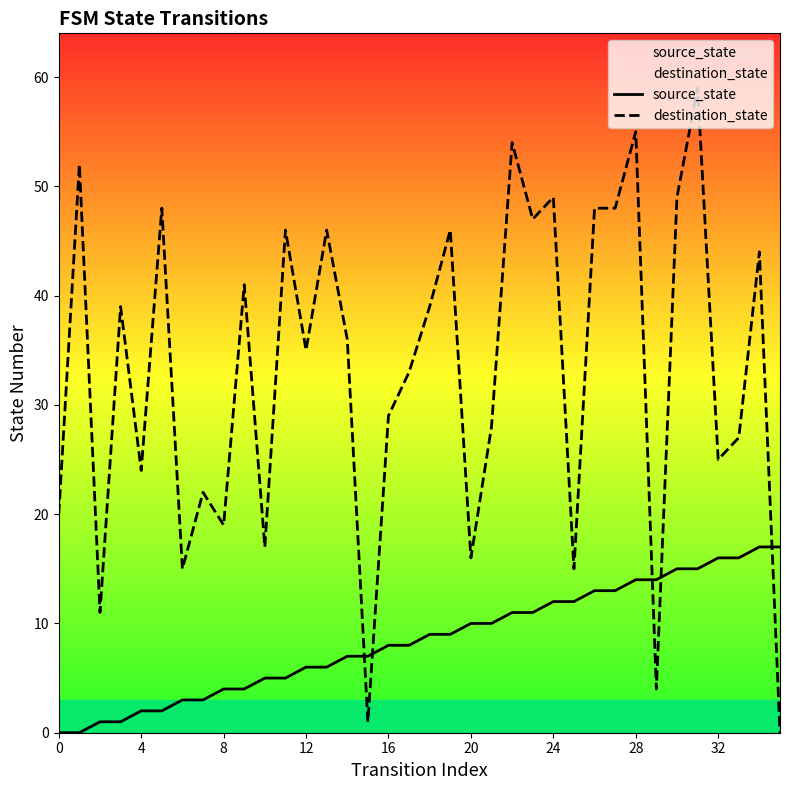

At 29, list the series in order from largest to smallest.

source_state, destination_state